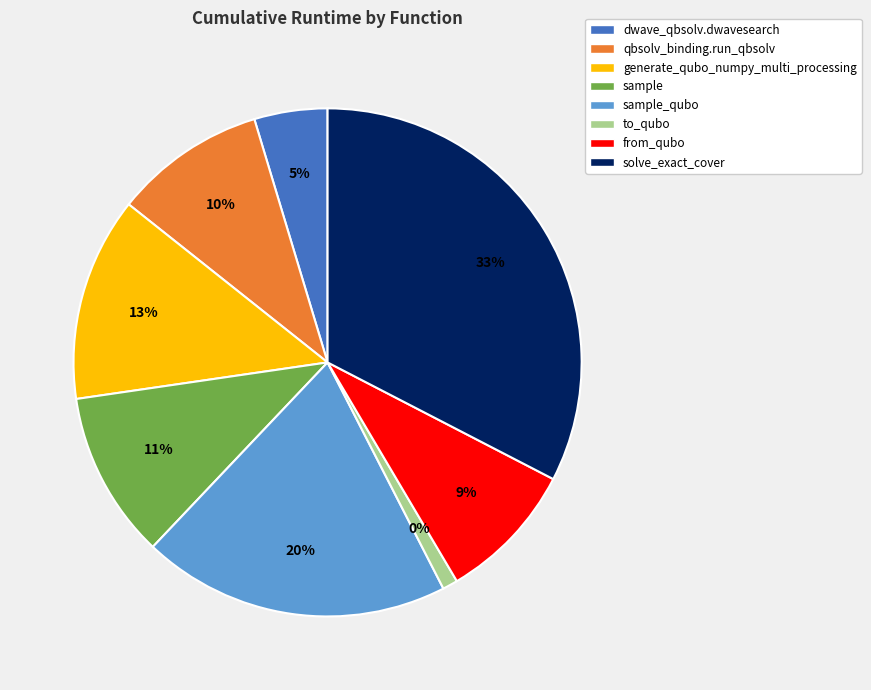

Does sample account for over 50% of the chart?

No